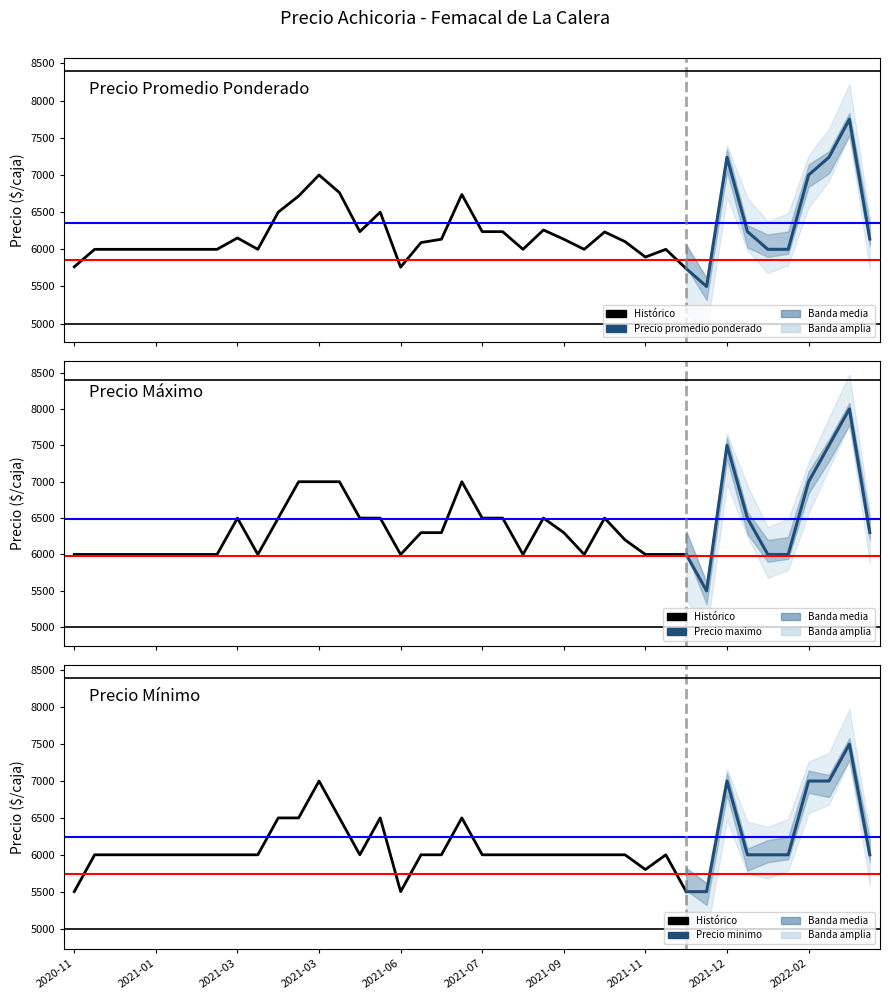

Count the Precio minimo values in the range 6000 to 7000.

7